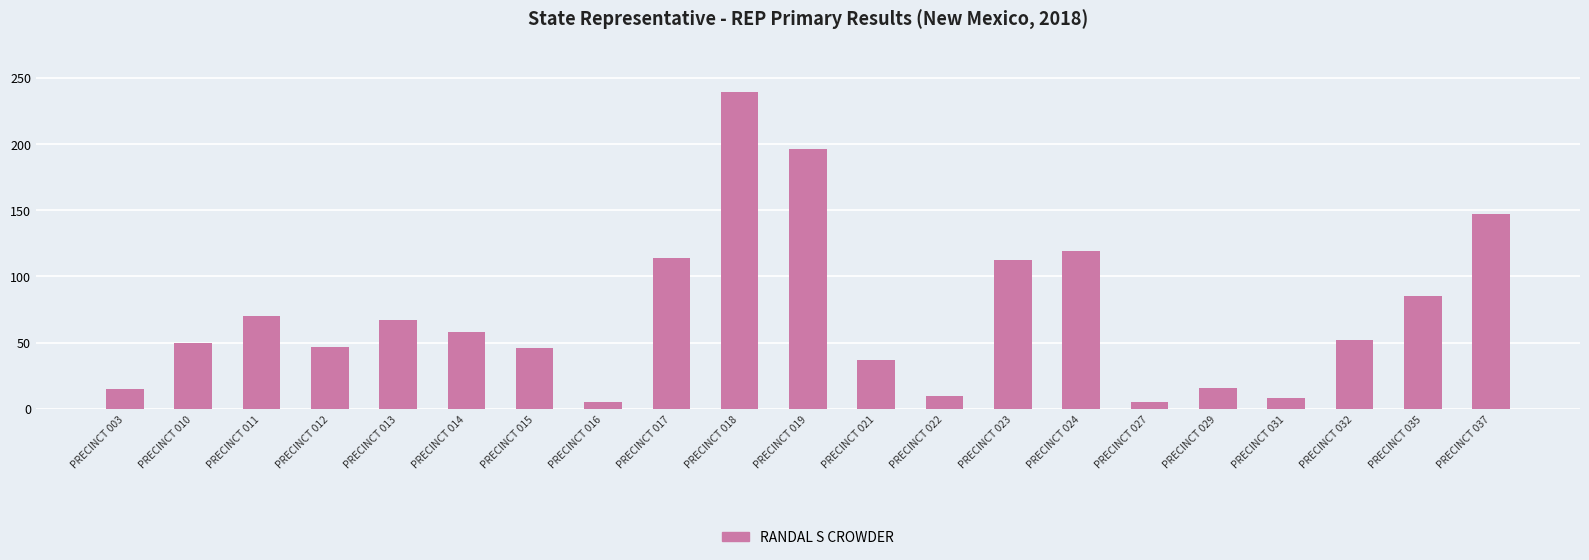

At which category does the chart reach its peak across all series?

PRECINCT 018